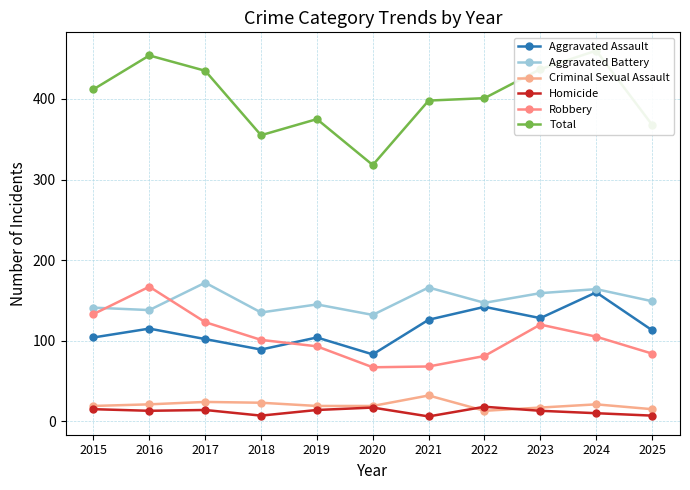

What is the highest value of the Aggravated Battery series?

172